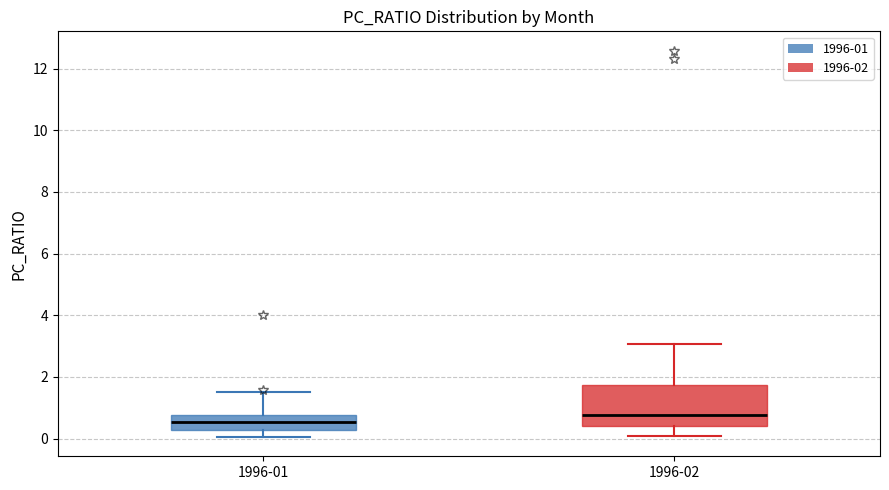

Reading left to right, transcribe this box plot: for each box, give where its median line is, the range the box spans, and where its two whiskers end, as read against the y-axis. The values are not printed on the chart, so give them approximately, as read against the axis.

1996-01: median 0.6, box 0.2 to 0.8, whiskers 0.0 to 1.4
1996-02: median 0.8, box 0.4 to 1.8, whiskers 0.0 to 3.0